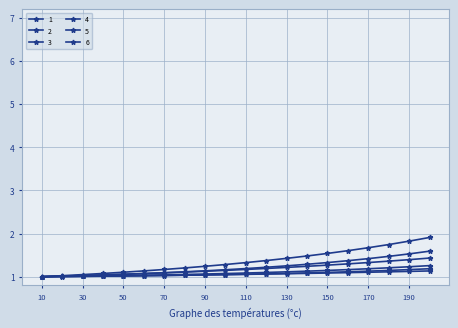

Does the chart have visible grid lines?

Yes